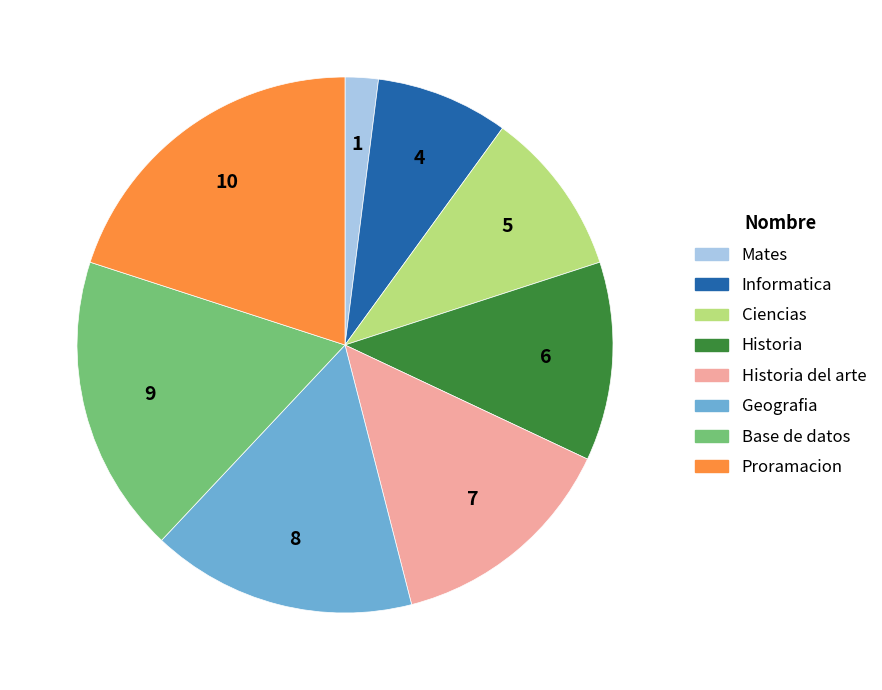

Count the number of slices in the pie.

8